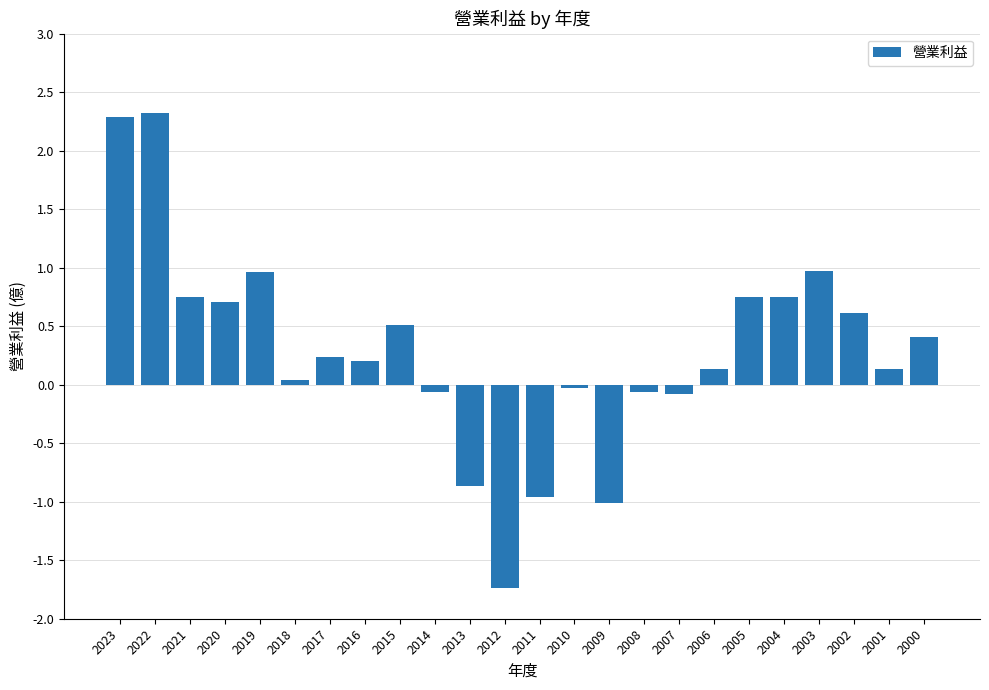

The value at 2001 is 0.1. True or false?

True